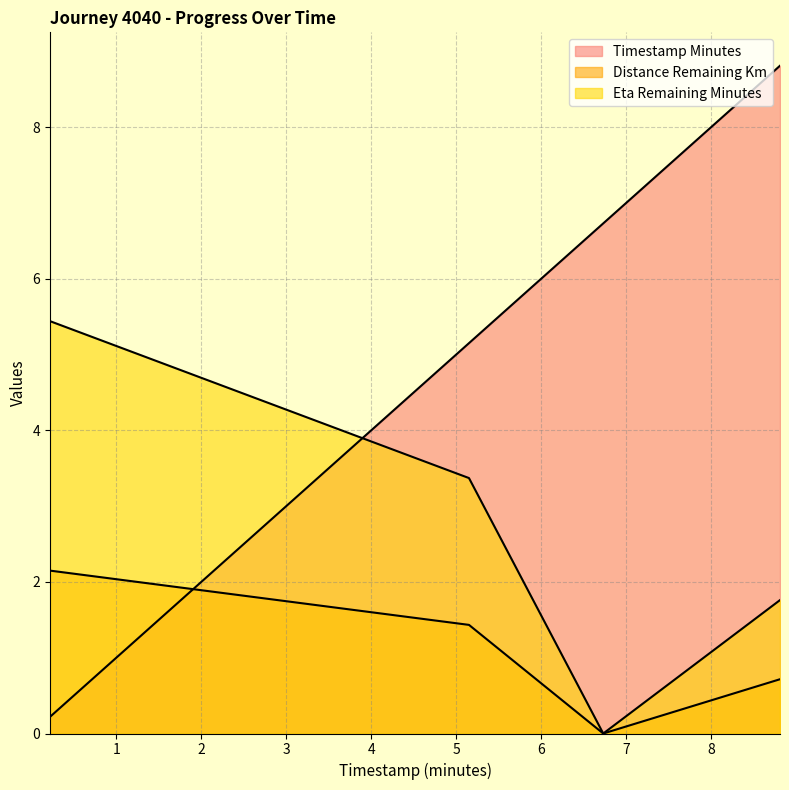

The value of eta_remaining_minutes at 8.81 is 0.5. True or false?

False